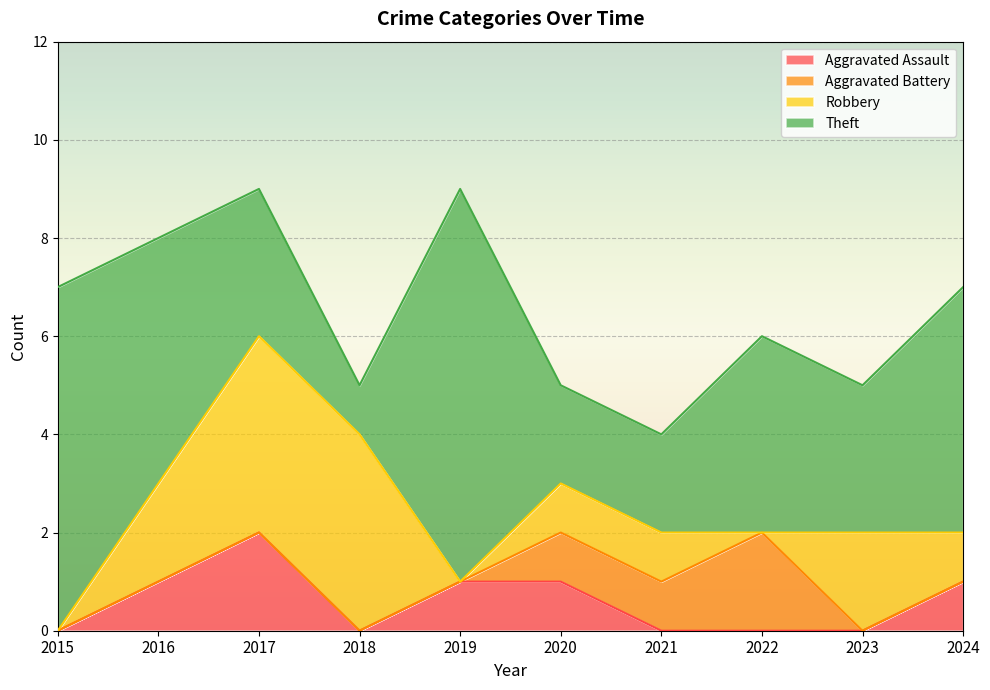

True or false: Theft has more than 1 points higher than both neighbors.

True